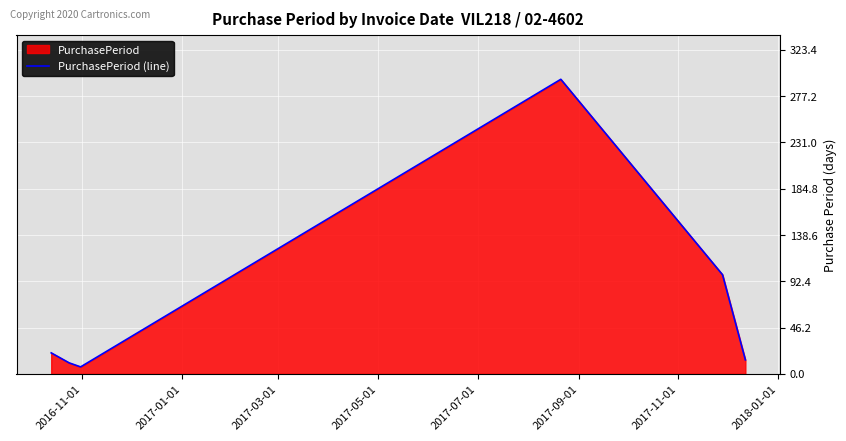

What is the maximum value shown in the chart?

294